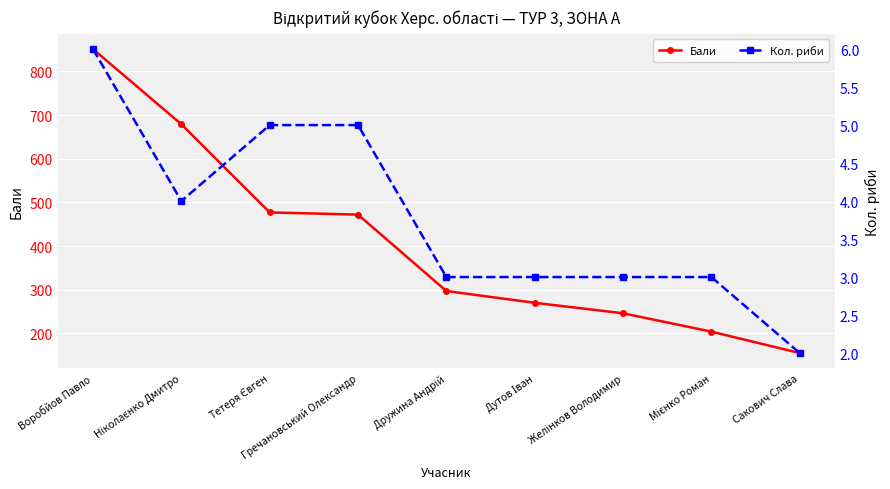

What is the difference between the second highest and minimum values in the Кол. риби series?

3